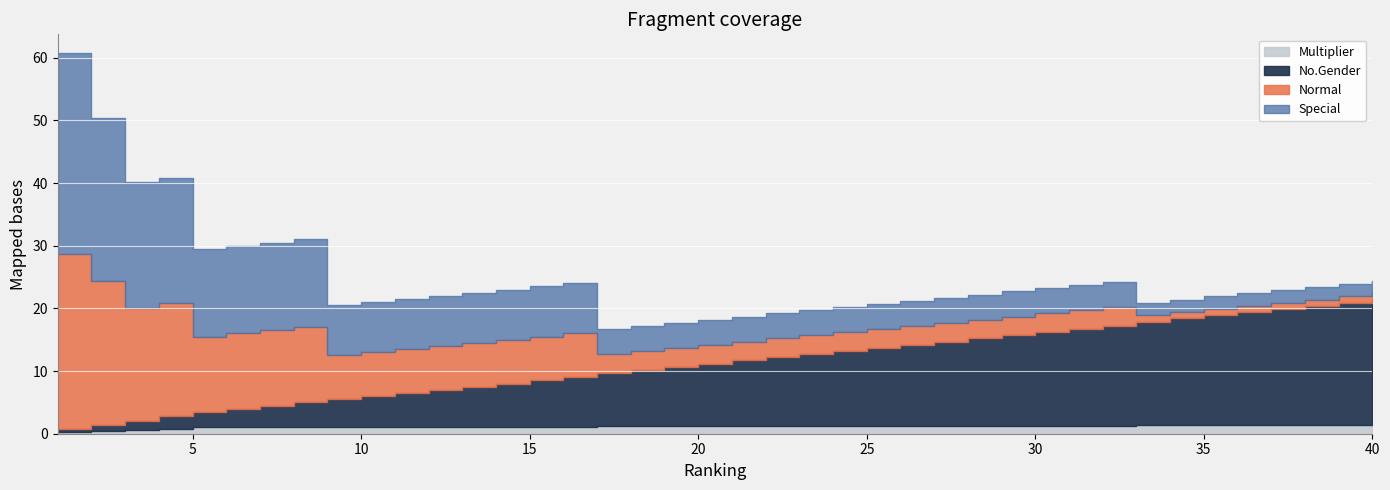

What is the sum of all Multiplier values?

44.4